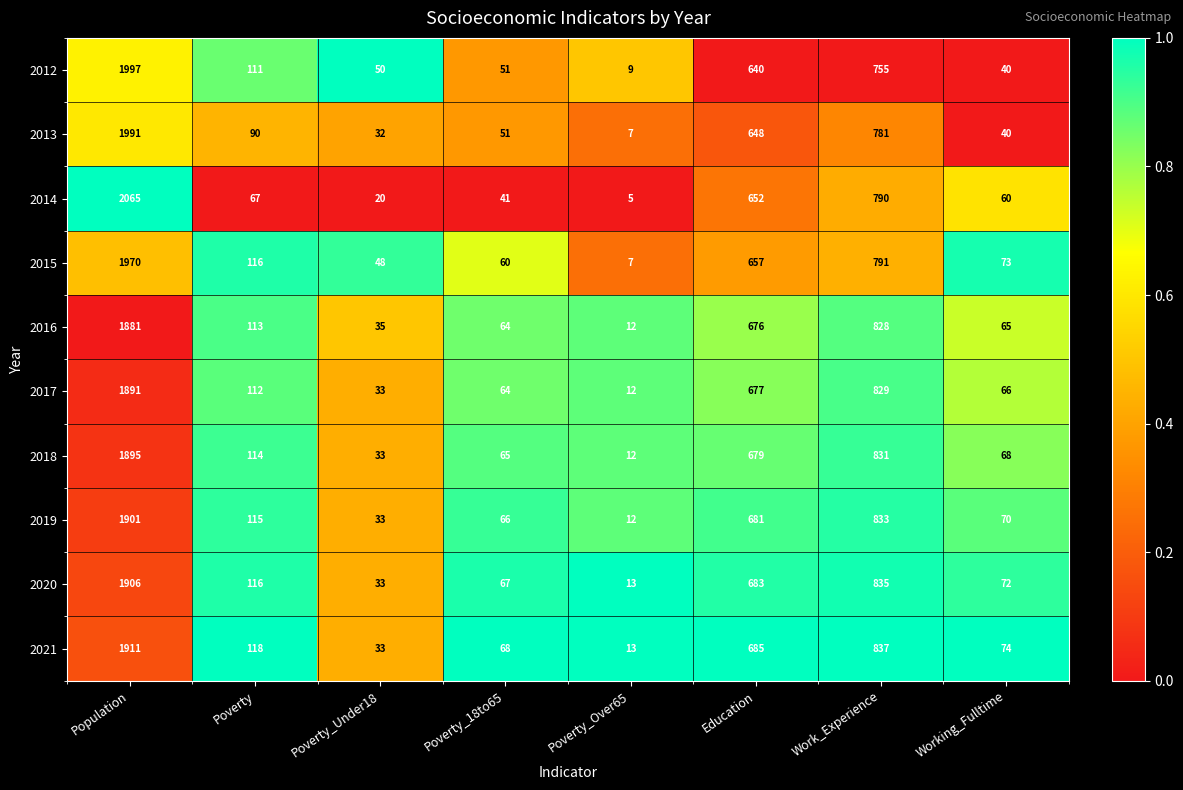

What is the maximum value shown in the chart?

2065